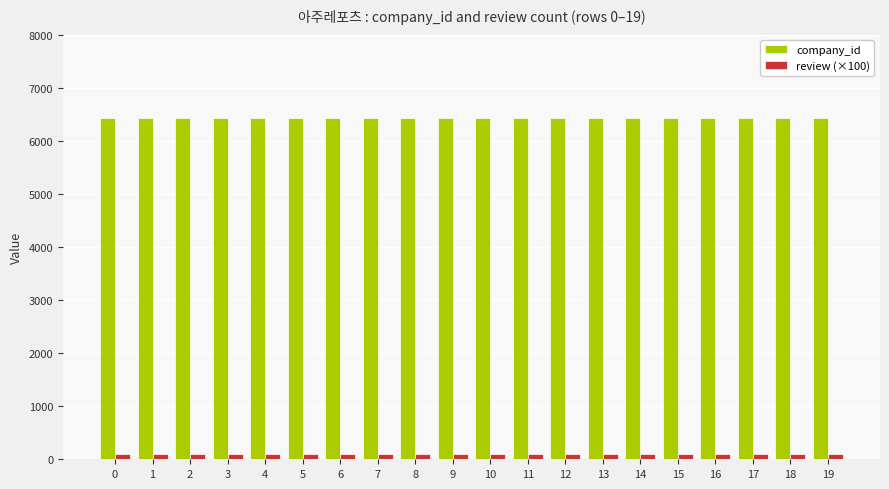

What is the value of the company_id bar at the 12th from the left?

6441